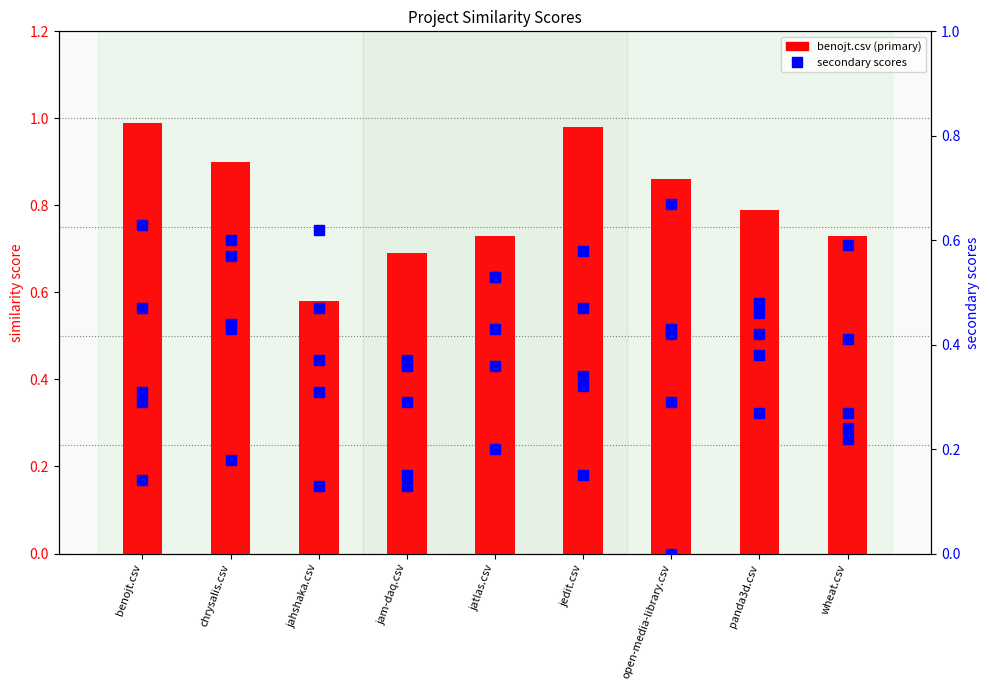

Reading left to right, list all the values displayed in this chart.

benojt.csv: benojt.csv=1.0	chrysalis.csv=0.9	jahshaka.csv=0.6	jam-daq.csv=0.7	jatlas.csv=0.7	jedit.csv=1.0	open-media-library.csv=0.9	panda3d.csv=0.8	wheat.csv=0.7
open-media-library.csv: benojt.csv=0.6	chrysalis.csv=0.6	jahshaka.csv=0.5	jam-daq.csv=0.4	jatlas.csv=0.5	jedit.csv=0.6	open-media-library.csv=0.7	panda3d.csv=0.5	wheat.csv=0.6
jatlas.csv: benojt.csv=0.1	chrysalis.csv=0.2	jahshaka.csv=0.1	jam-daq.csv=0.4	jatlas.csv=0.5	jedit.csv=0.1	open-media-library.csv=0.3	panda3d.csv=0.3	wheat.csv=0.2
chrysalis.csv: benojt.csv=0.3	chrysalis.csv=0.6	jahshaka.csv=0.3	jam-daq.csv=0.1	jatlas.csv=0.4	jedit.csv=0.3	open-media-library.csv=0.0	panda3d.csv=0.4	wheat.csv=0.2
jahshaka.csv: benojt.csv=0.3	chrysalis.csv=0.4	jahshaka.csv=0.6	jam-daq.csv=0.1	jatlas.csv=0.4	jedit.csv=0.3	open-media-library.csv=0.4	panda3d.csv=0.4	wheat.csv=0.3
panda3d.csv: benojt.csv=0.5	chrysalis.csv=0.4	jahshaka.csv=0.4	jam-daq.csv=0.3	jatlas.csv=0.2	jedit.csv=0.5	open-media-library.csv=0.4	panda3d.csv=0.5	wheat.csv=0.4